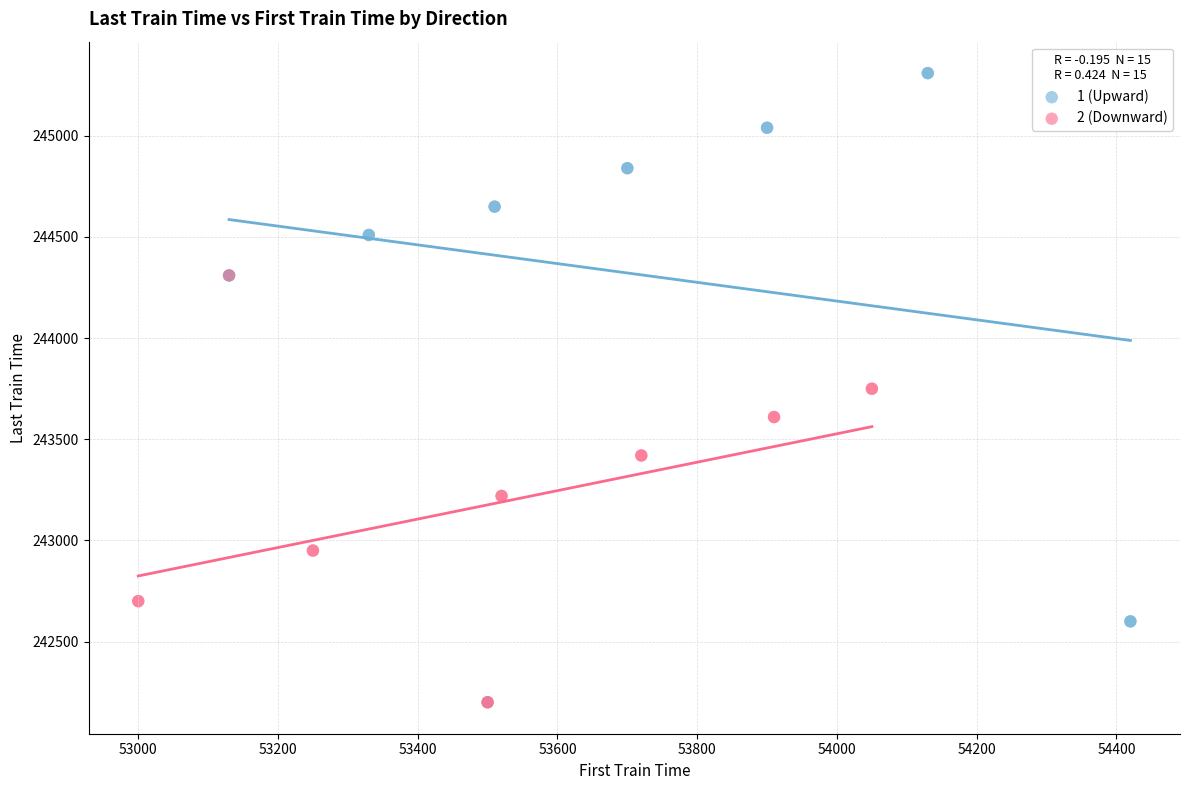

Which series has the largest Y range (max minus min)?

1 (Upward)